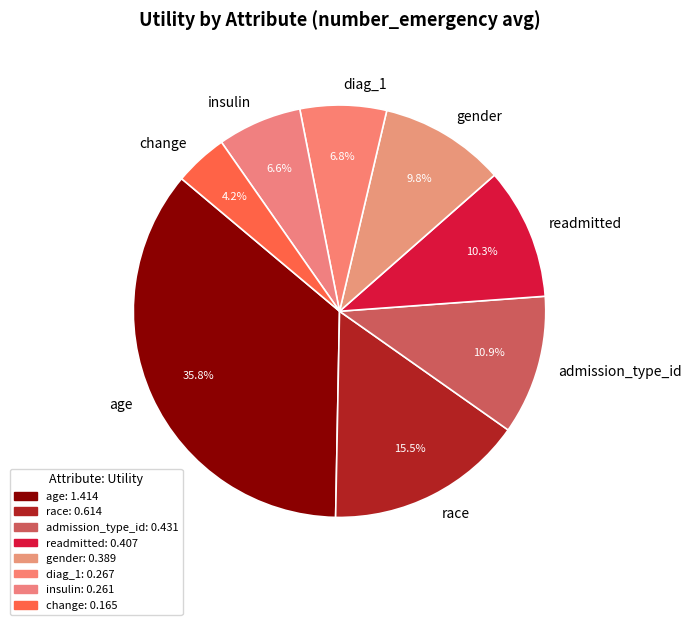

Combined, do age and diag_1 account for over 50%?

No